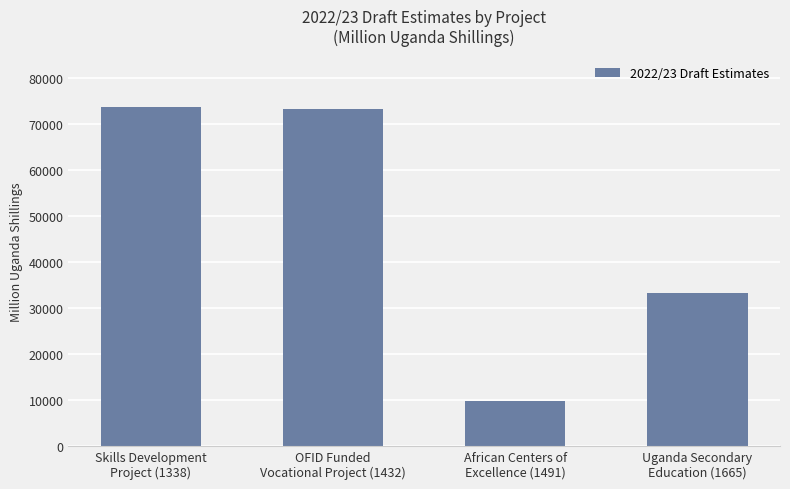

True or false: the data shows 33188 at Uganda Secondary
Education (1665).

True